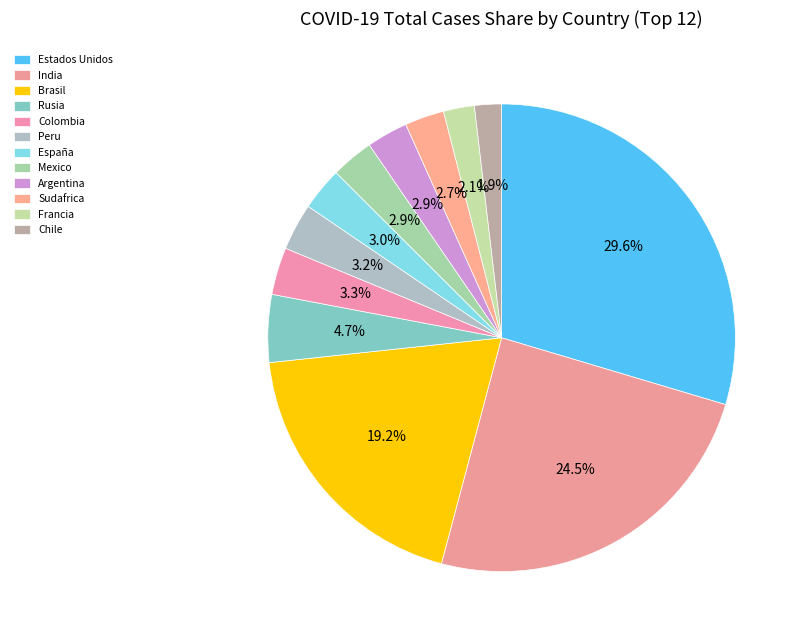

How many slices are in this pie chart?

12